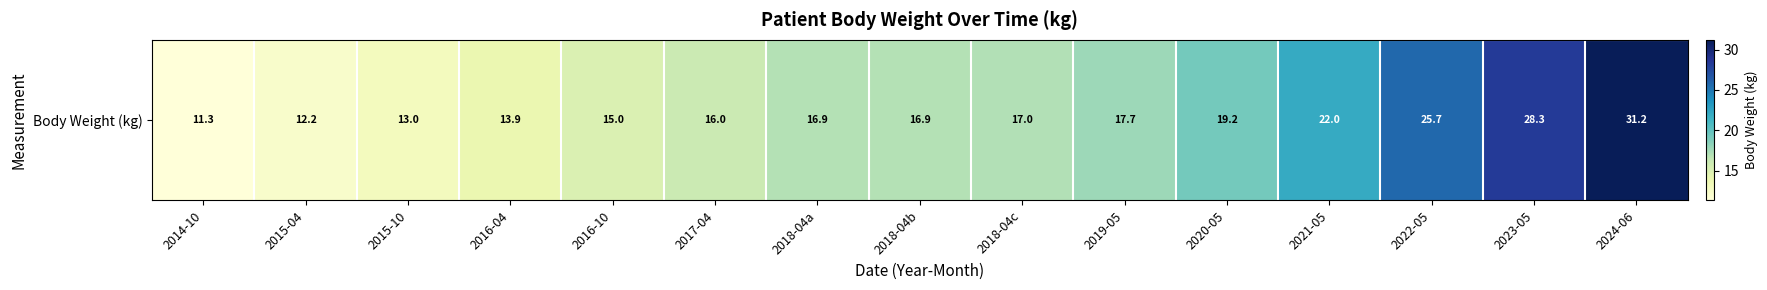

What is the difference between the values at 2024-06 and 2018-04c?

14.2